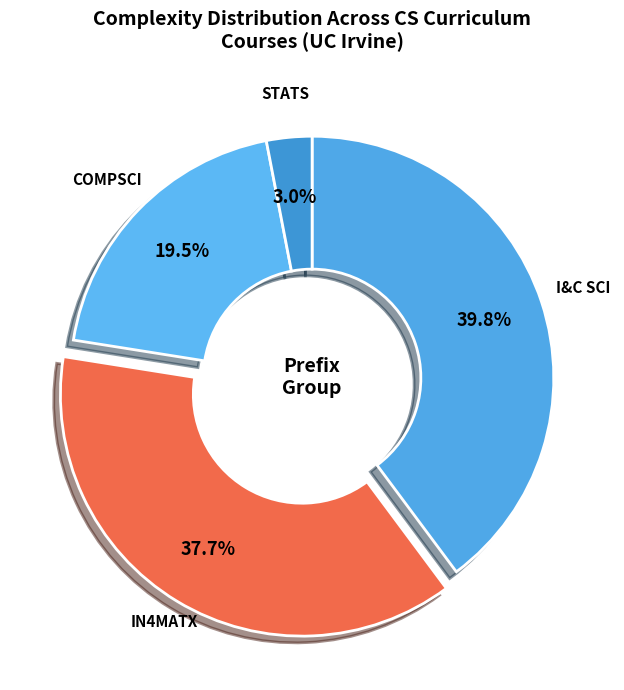

How many segments does this pie chart have?

4